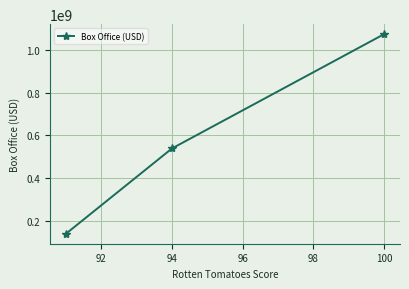

Reading left to right, list all the values displayed in this chart.

140175006	538983207	1073166397